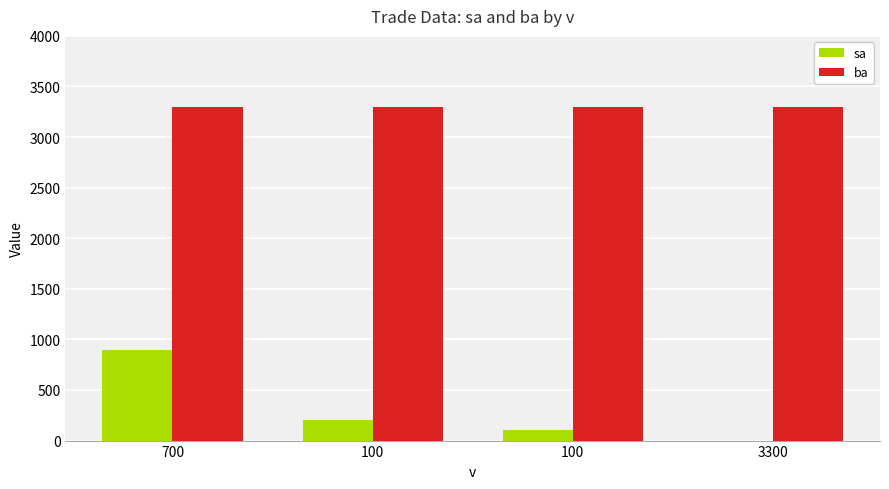

Rank the series by their maximum value, from highest to lowest.

ba, sa